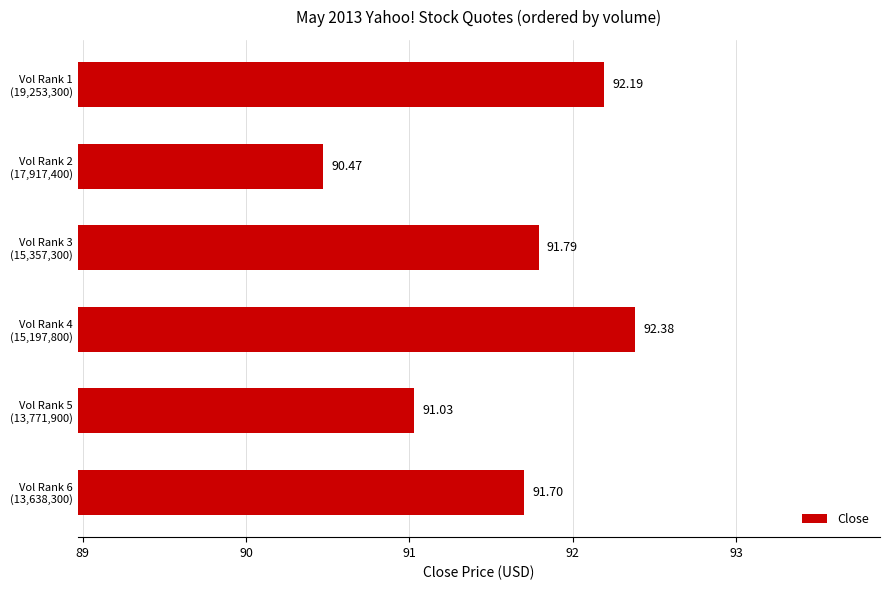

What is the difference between the maximum and minimum values?

1.9